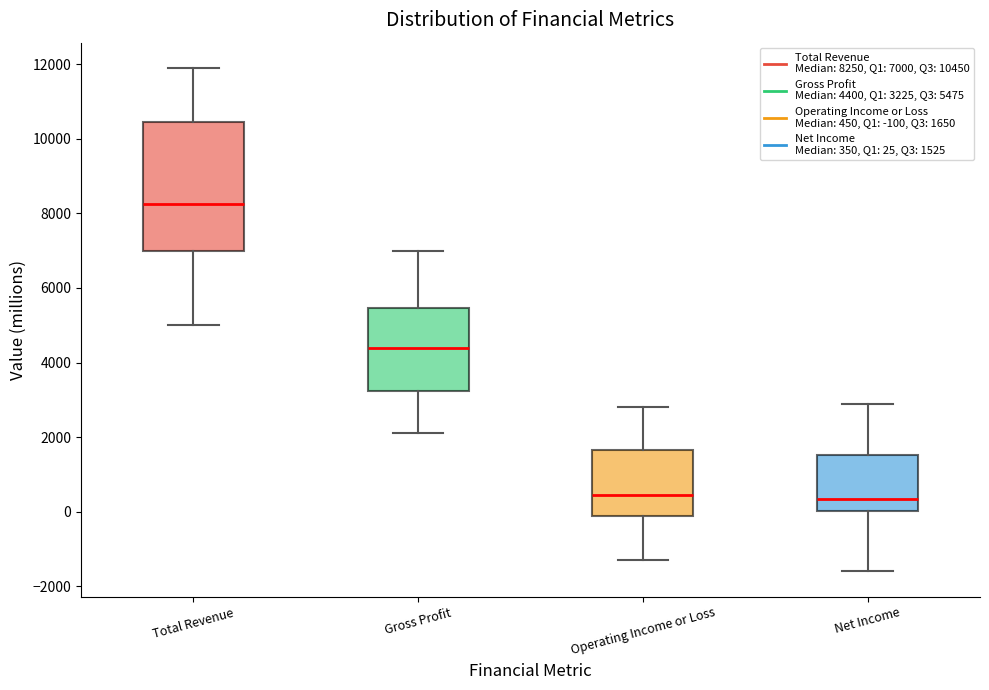

Reading left to right, read every box against the y-axis: the position of its median line, the range the box covers, and the ends of its whiskers. The values are not printed on the chart, so give them approximately, as read against the axis.

Total Revenue: median 8200, box 7000 to 10400, whiskers 5000 to 12000
Gross Profit: median 4400, box 3200 to 5400, whiskers 2200 to 7000
Operating Income or Loss: median 400, box 0 to 1600, whiskers -1200 to 2800
Net Income: median 400, box 0 to 1600, whiskers -1600 to 3000